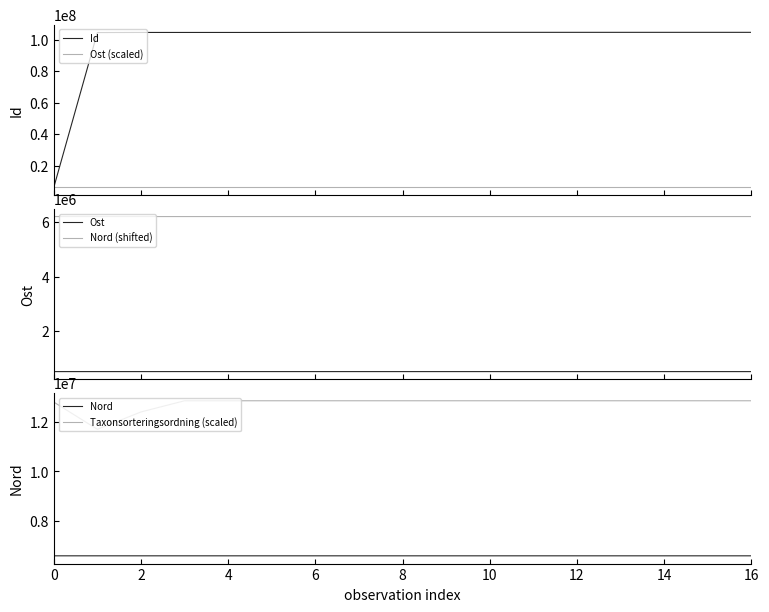

True or false: Ost has more than 2 points higher than both neighbors.

True